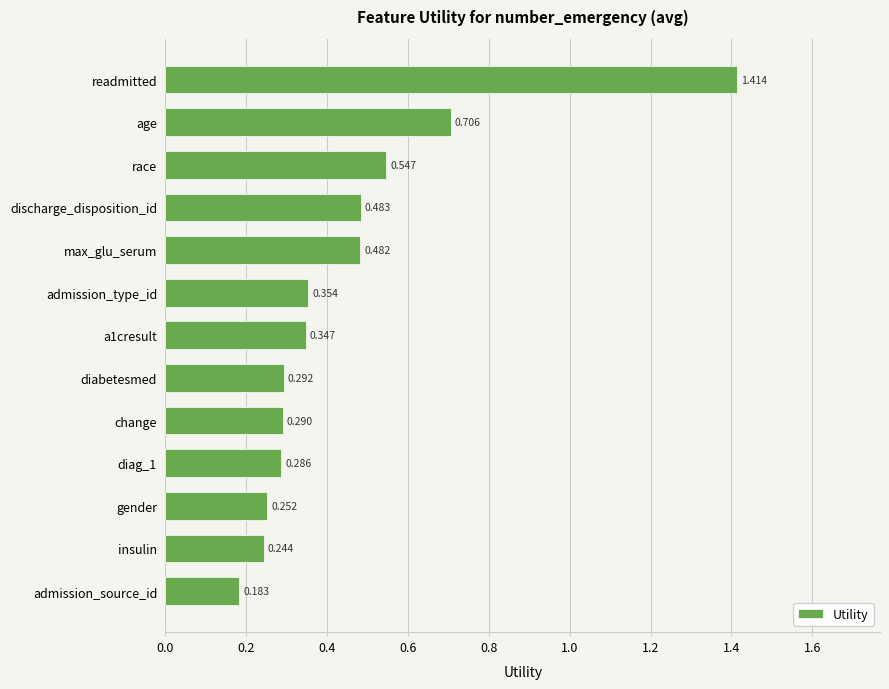

List the labels in order of value, largest first.

readmitted, age, race, discharge_disposition_id, max_glu_serum, admission_type_id, a1cresult, diabetesmed, change, diag_1, gender, insulin, admission_source_id